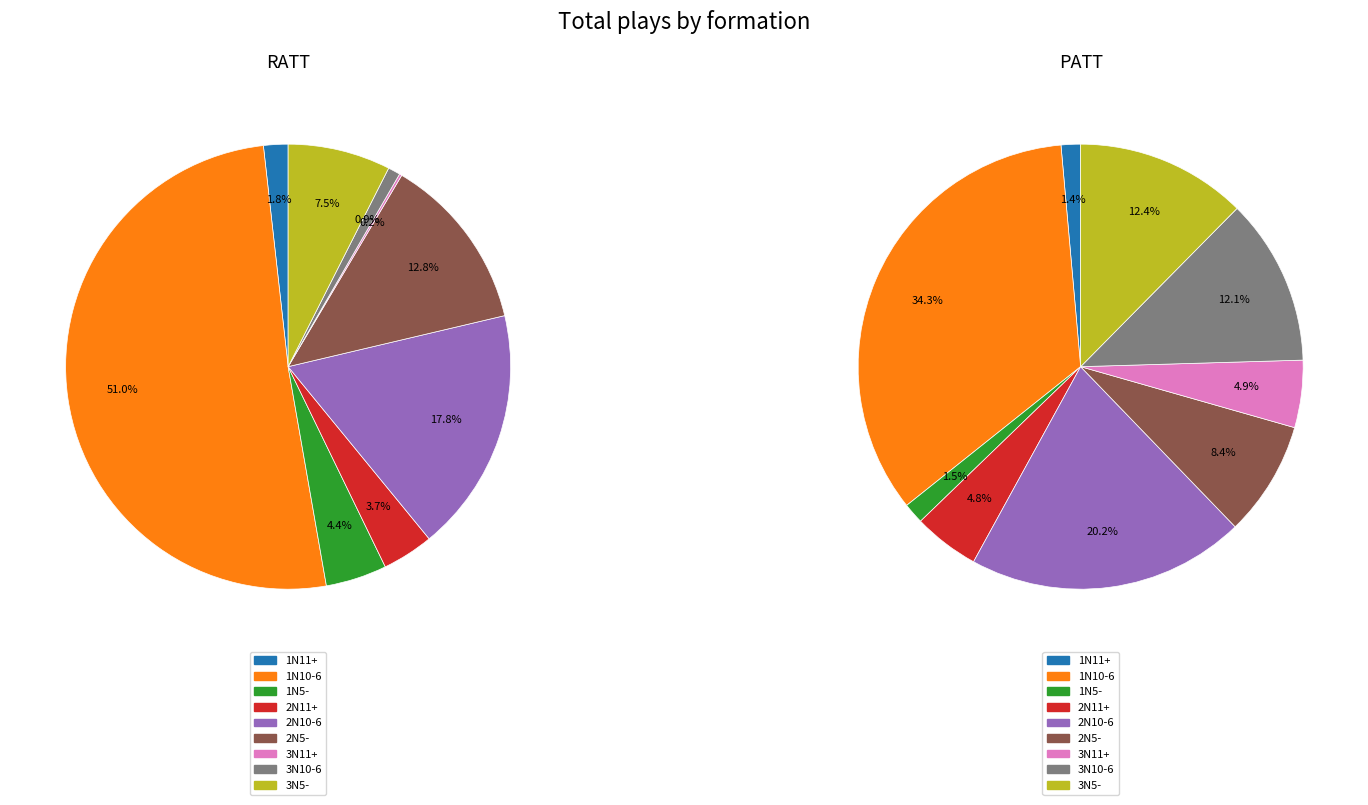

How many segments does this pie chart have?

9